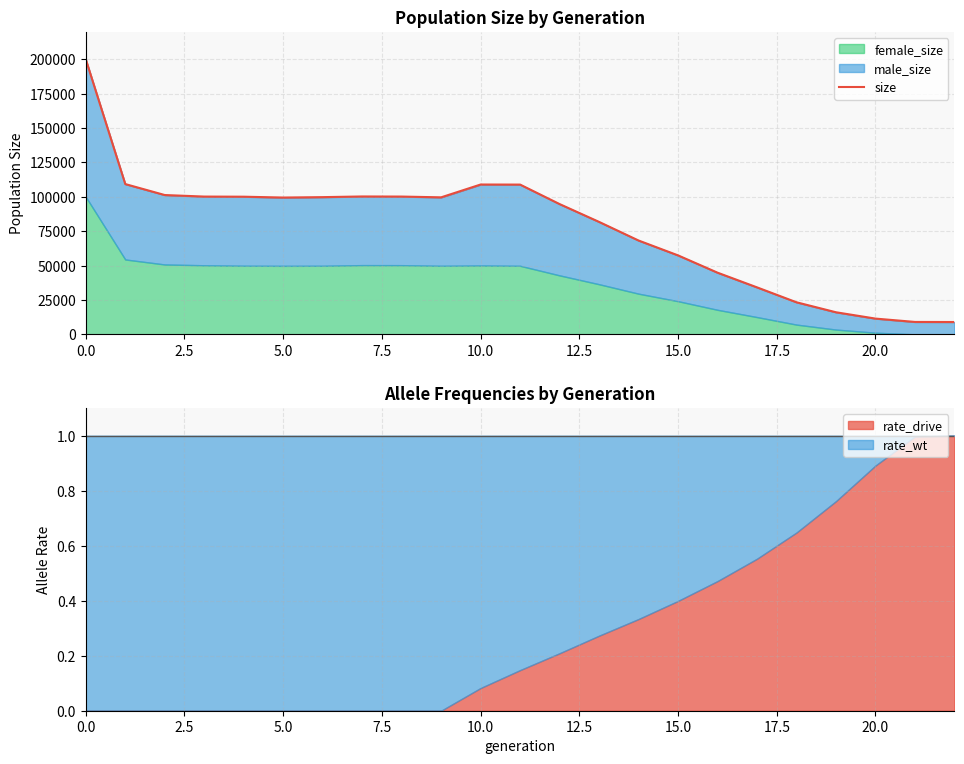

How many interior local valleys (lower than both neighbors) does the data have?

2